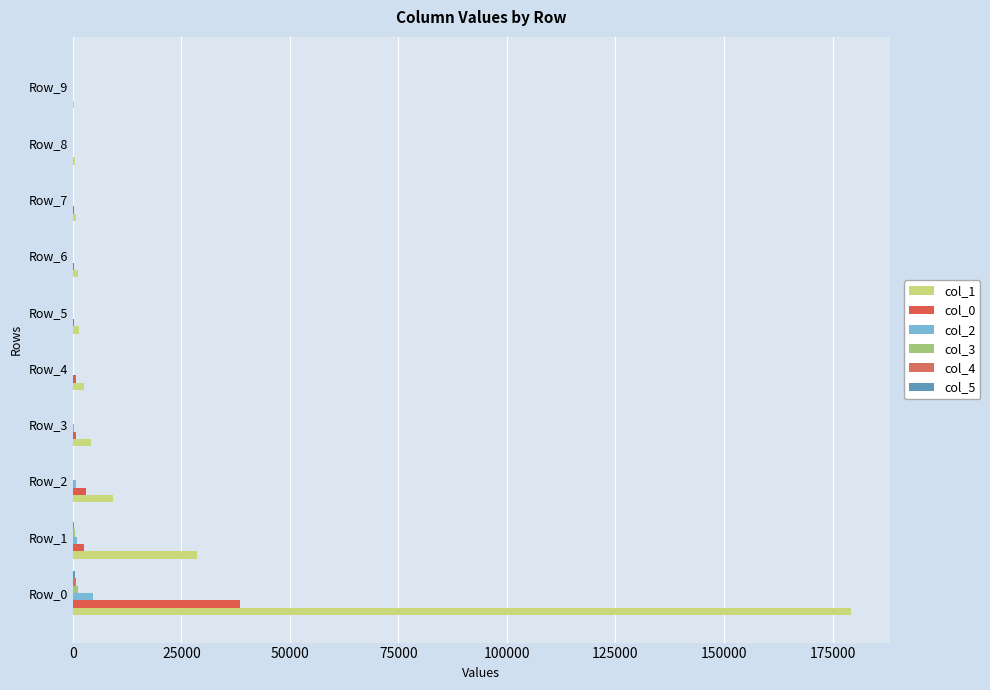

How many distinct data groups are displayed?

6